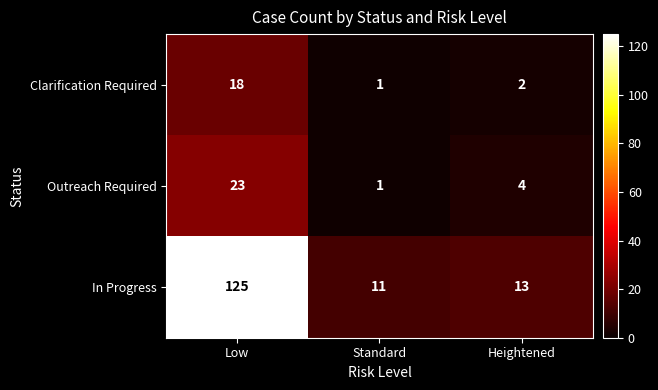

What is the difference between the In Progress values at Low and Standard?

114